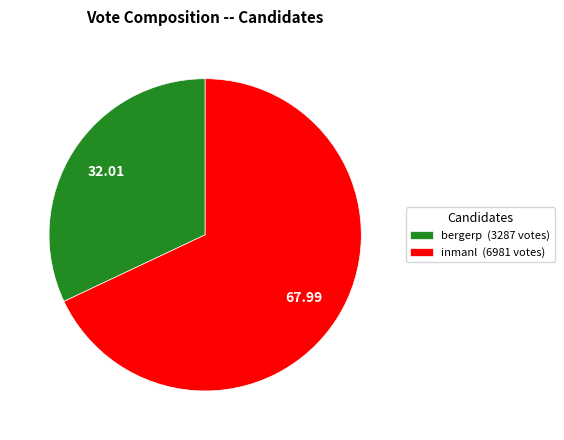

Is it true that inmanl is 68% of the pie?

True